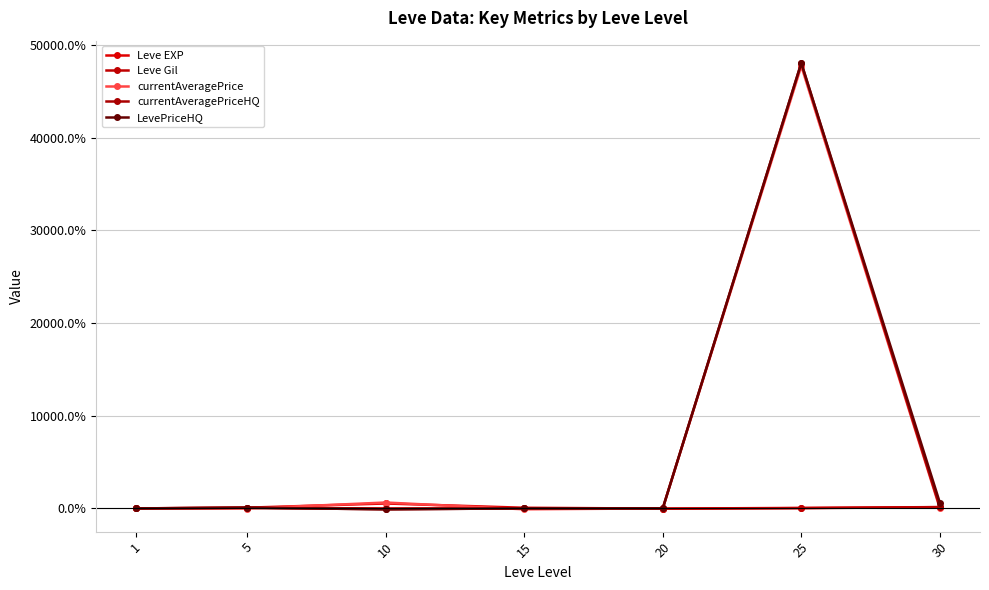

Reading right to left, transcribe all the data shown in this chart.

Leve EXP: 139.2	49.7	-22.5	67.1	528.9	77.5	0.0
Leve Gil: 134.9	24.8	-41.3	1.8	0.0	49.6	0.0
currentAveragePrice: -2.2	47720.0	0.0	-100.0	633.2	-16.7	0.0
currentAveragePriceHQ: 141.1	48040.0	0.0	0.0	-100.0	73.3	0.0
LevePriceHQ: 623.3	48040.0	0.0	0.0	-100.0	73.3	0.0